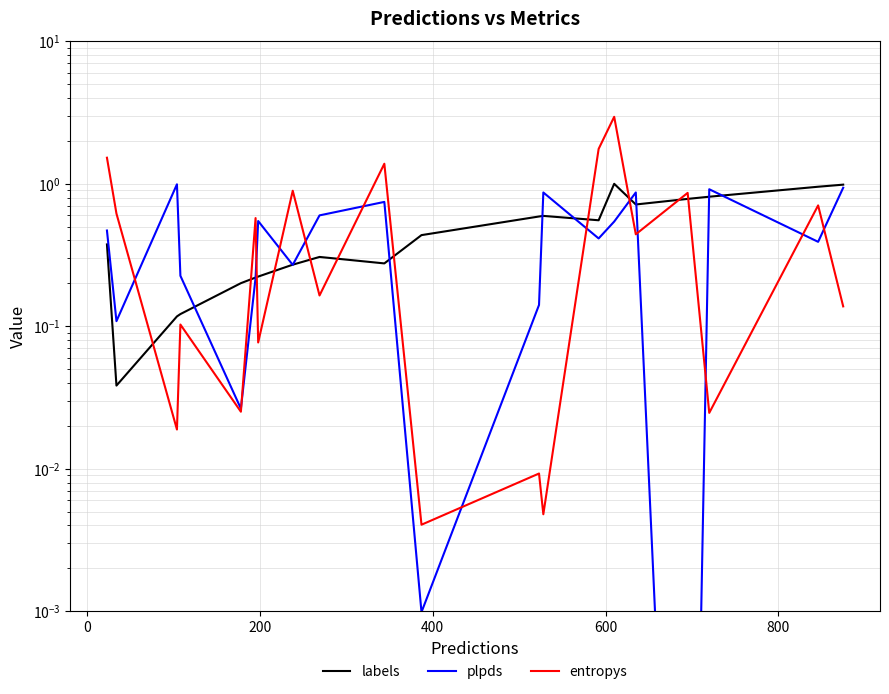

The labels series shows 0.2 at 7. True or false?

False